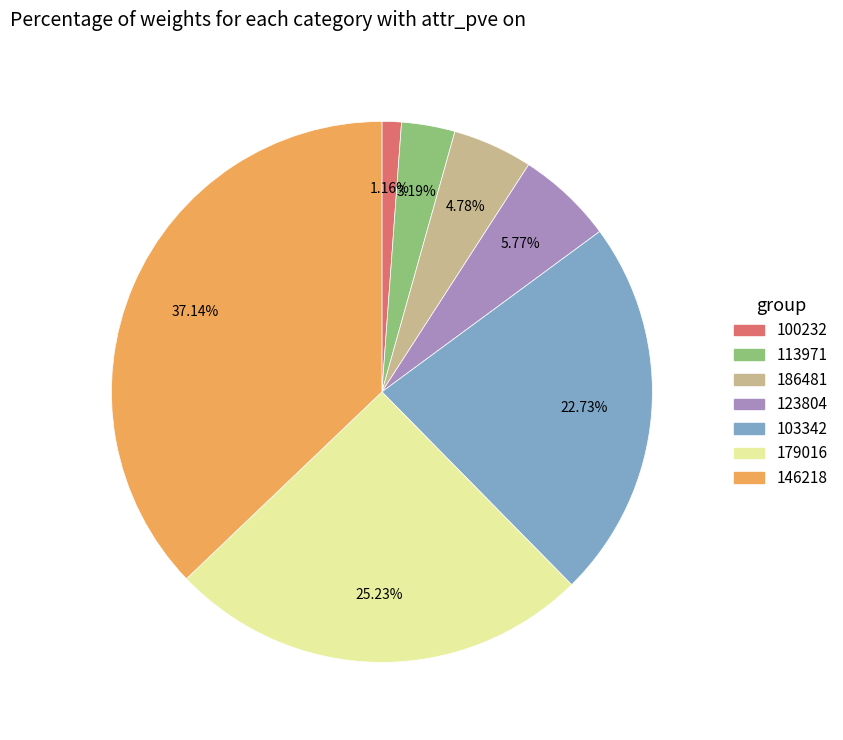

Does any single category account for the majority?

No